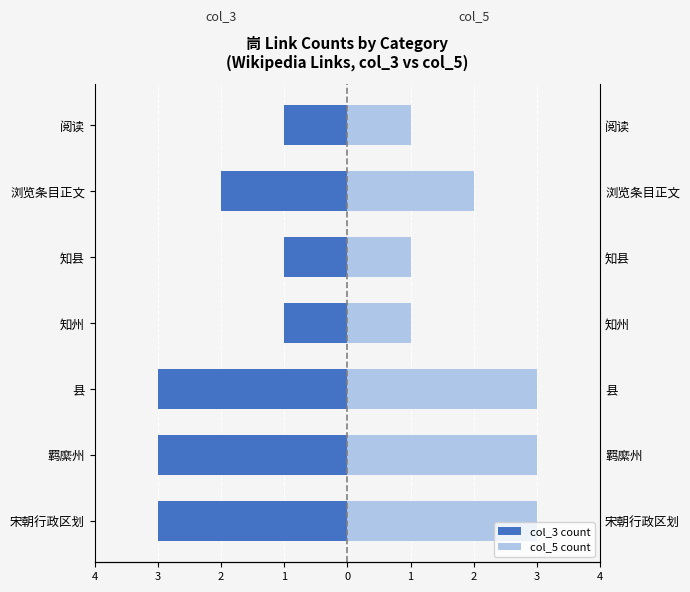

What is the difference between the second highest and second lowest values in the col_3 count series?

2